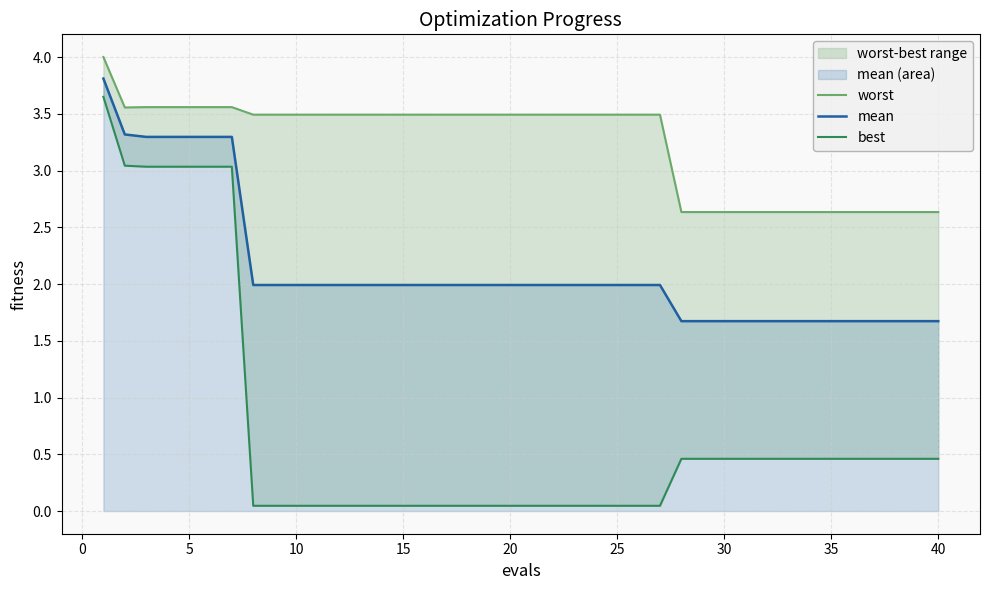

What is the maximum value shown in the chart?

4.0